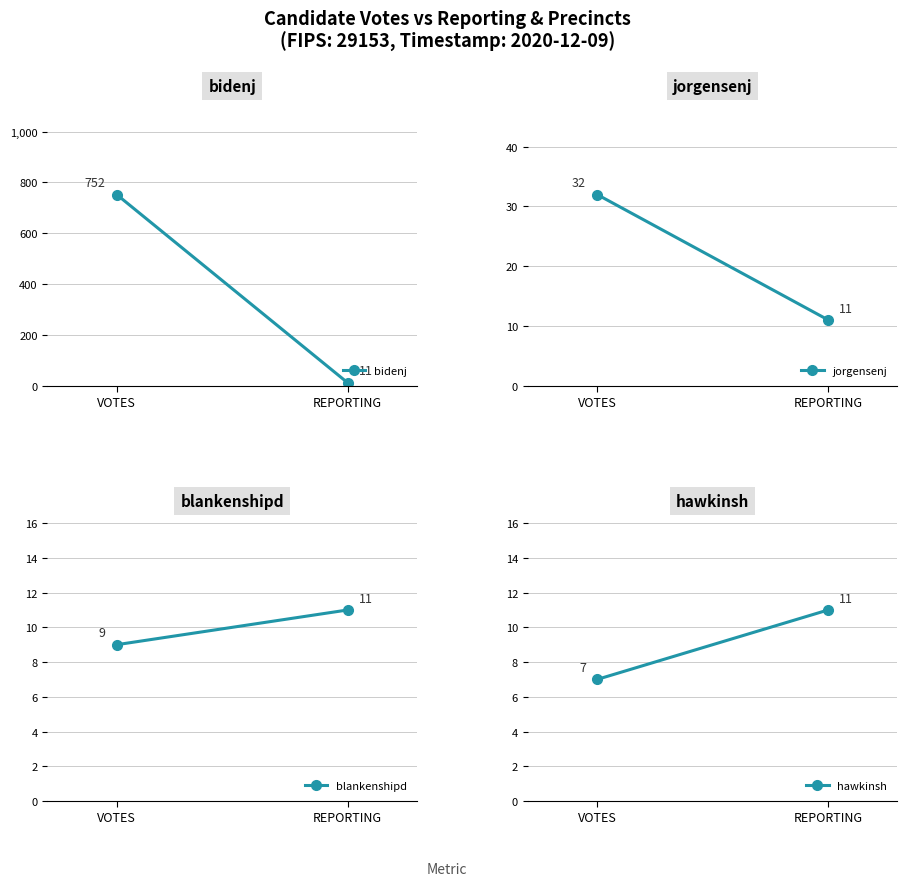

The value of blankenshipd at VOTES is 9. True or false?

True